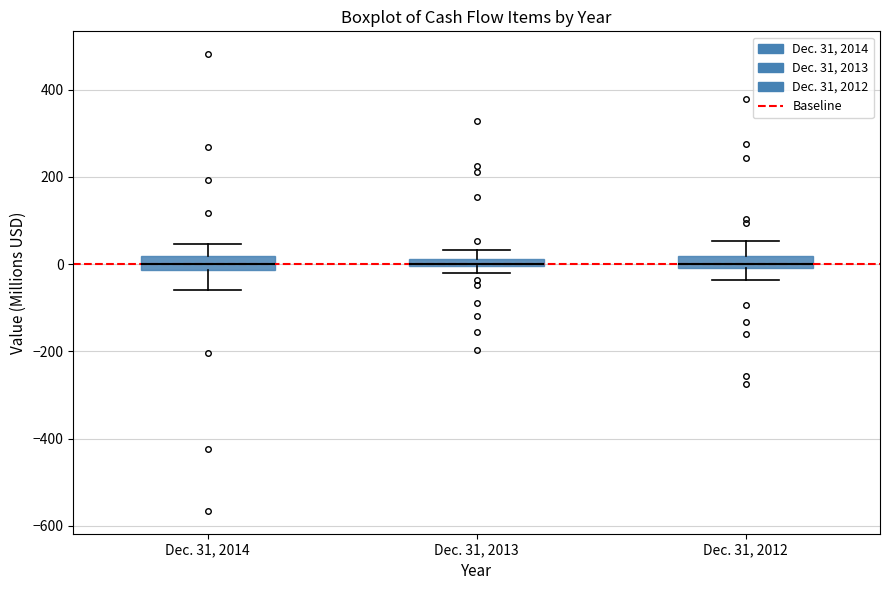

Where is the upper edge of the box for Dec. 31, 2014 on the y-axis? The values are not printed on the chart, so give them approximately, as read against the axis.

20